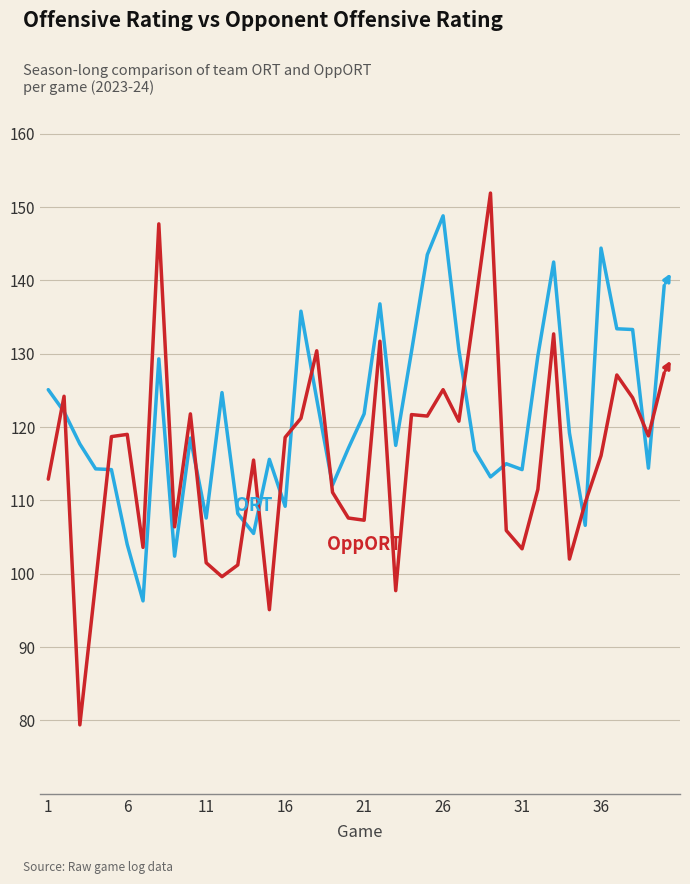

What is the minimum value shown in the chart?

79.4